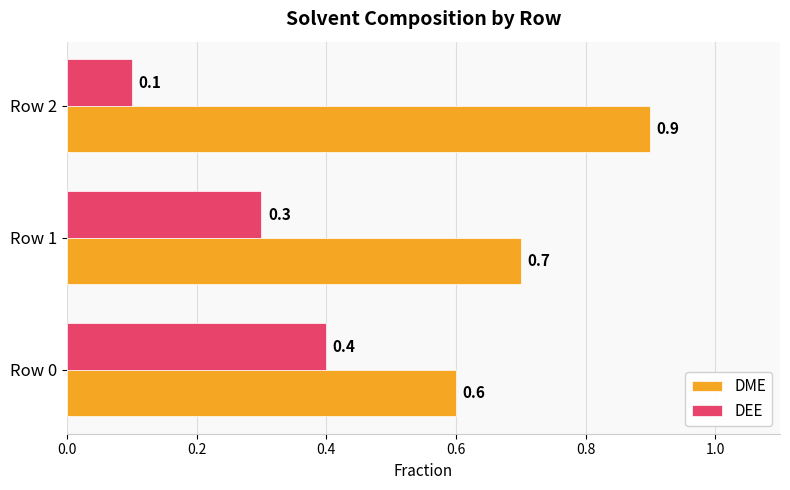

What are all the series names shown in the legend?

DME, DEE